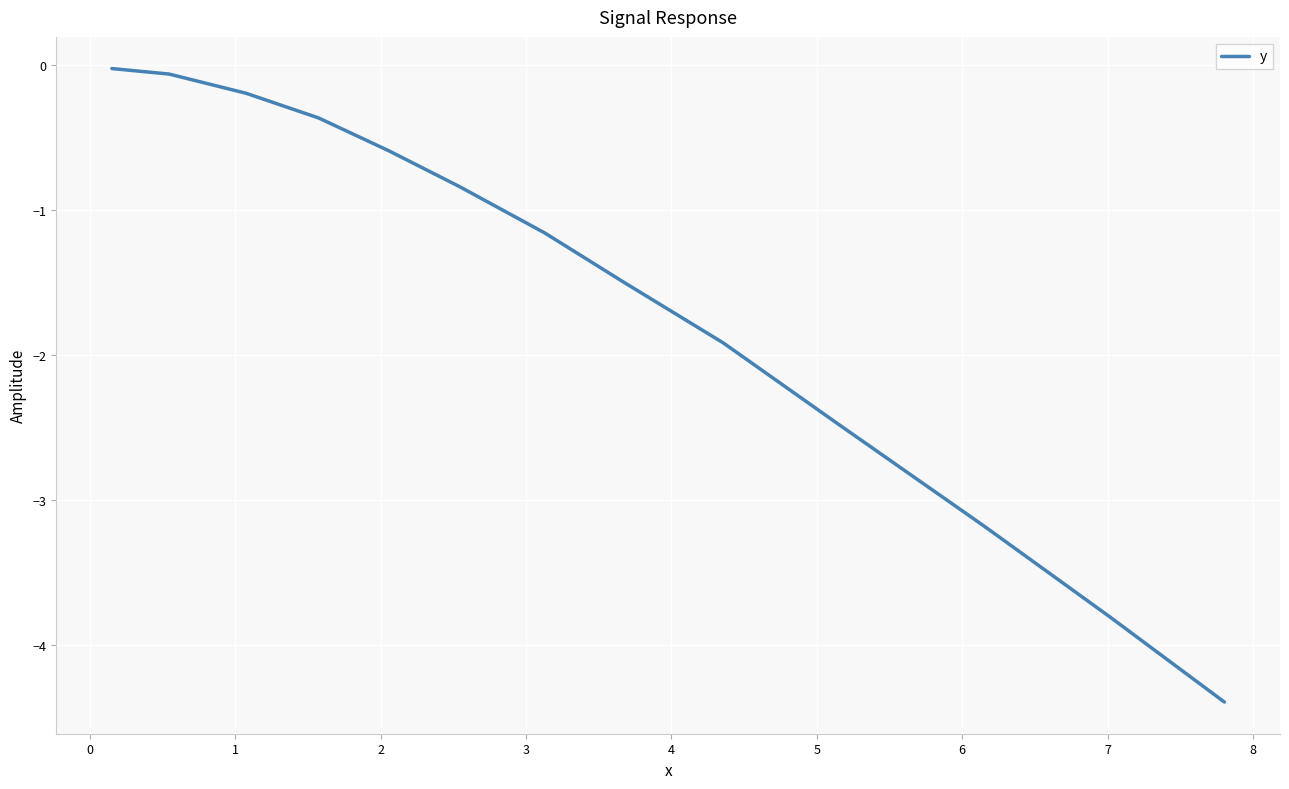

What is the smallest value displayed?

-4.4